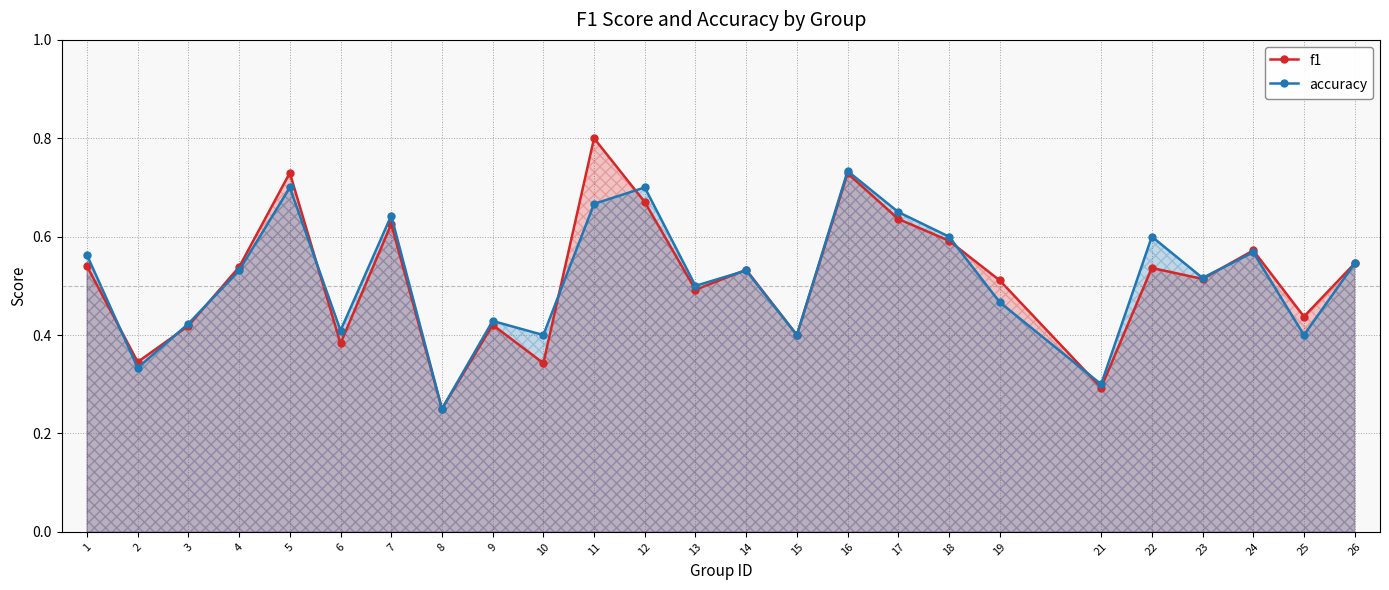

Does the chart display data point markers on the line(s)?

Yes